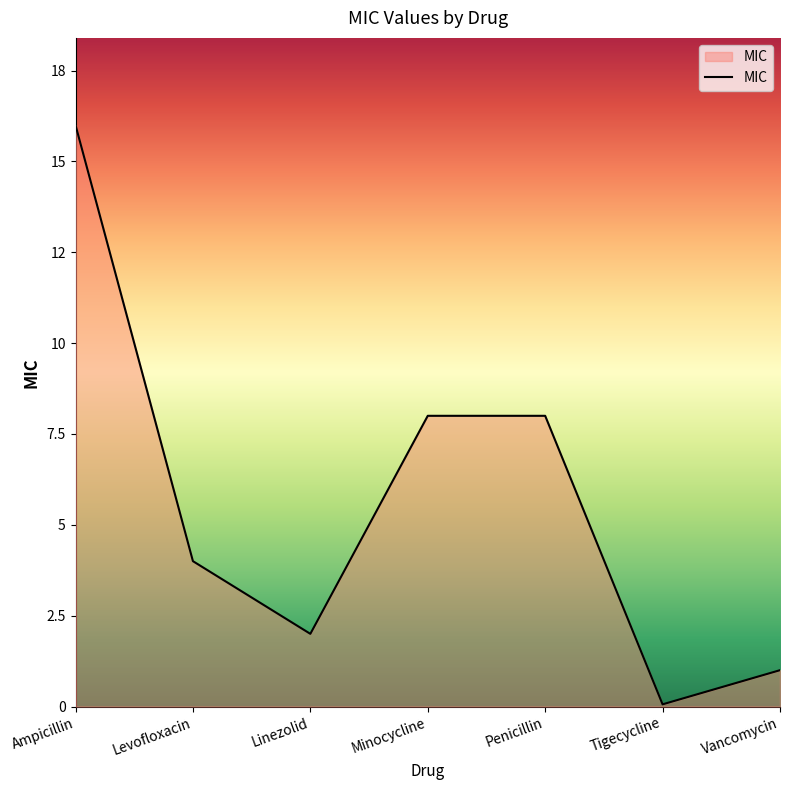

Does the chart have visible grid lines?

No